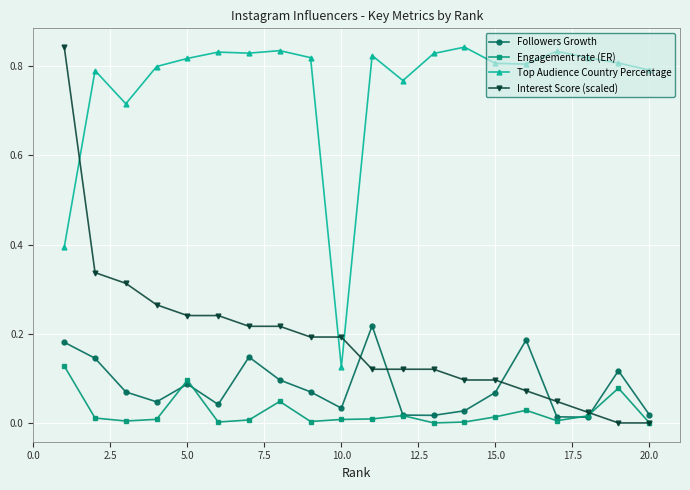

Which series has the widest spread of values?

Interest Score (scaled)